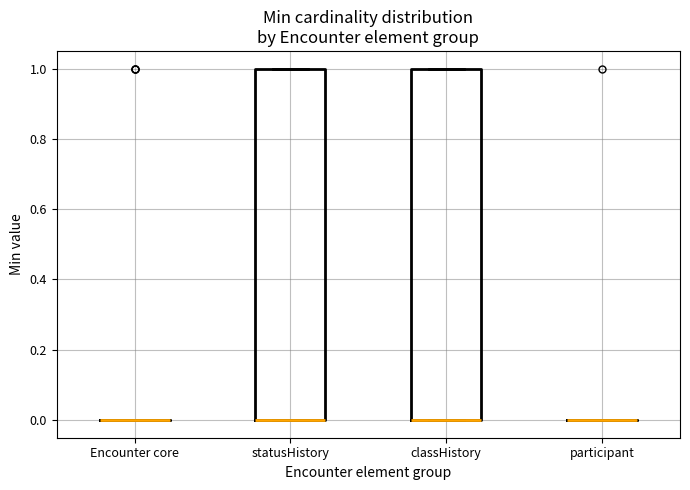

Where is the upper edge of the box for statusHistory on the y-axis? The values are not printed on the chart, so give them approximately, as read against the axis.

1